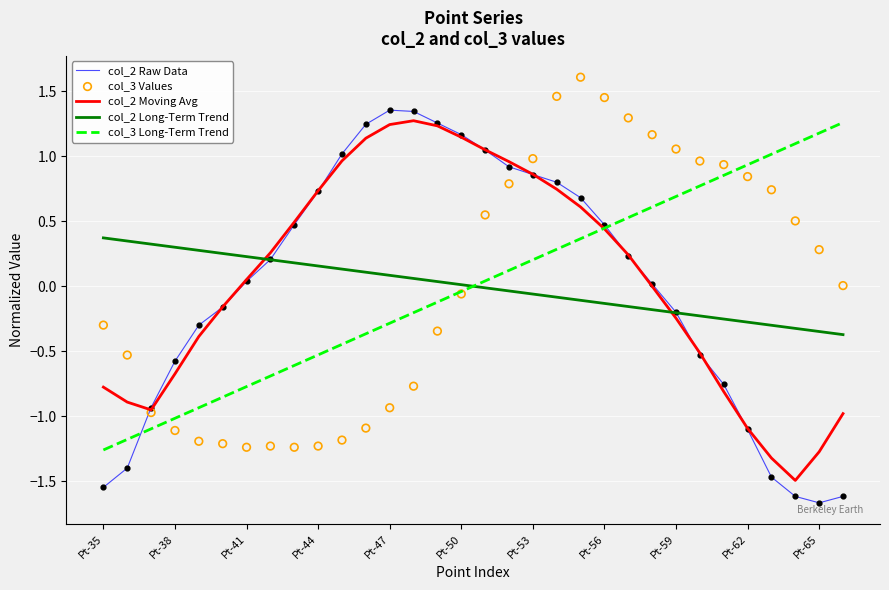

Which series has the widest spread of Y values?

col_2 Raw Data